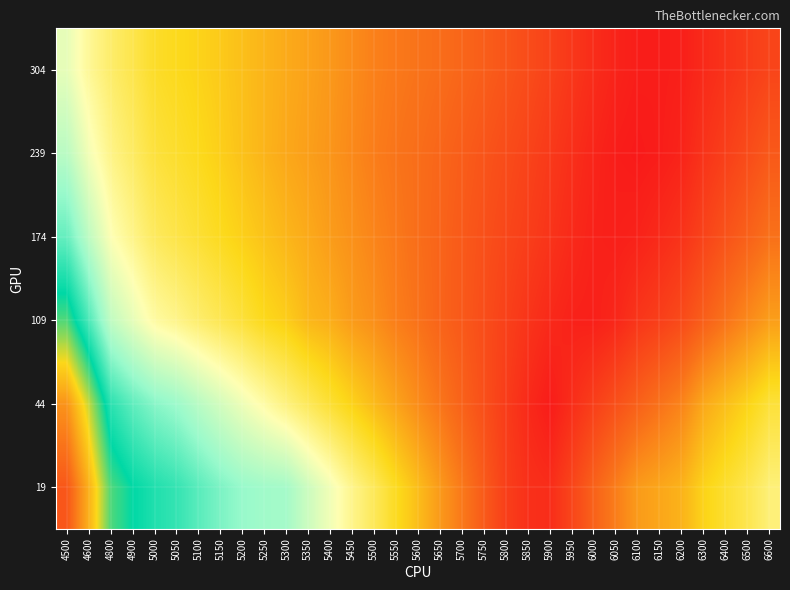

At how many categories does at least one series exceed 0?

33